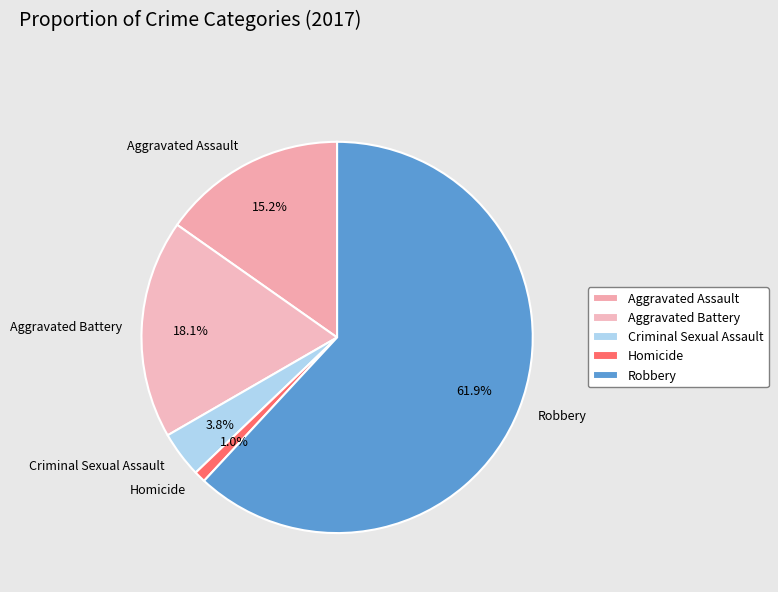

Is there a majority slice in this chart?

Yes